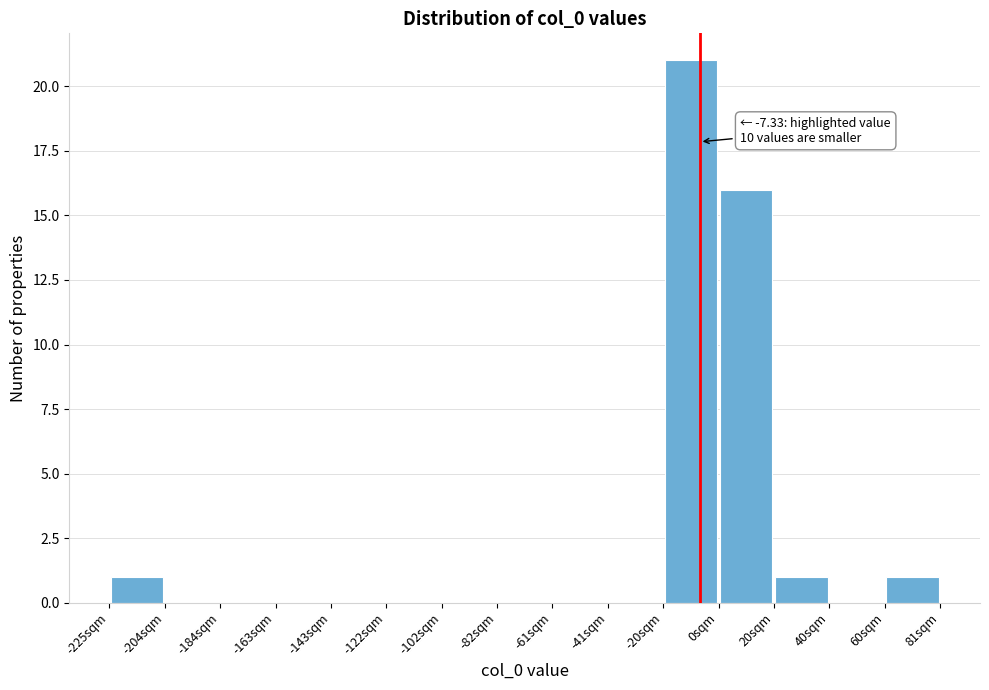

Over which range of the x-axis is the bar tallest?

-20 to 0